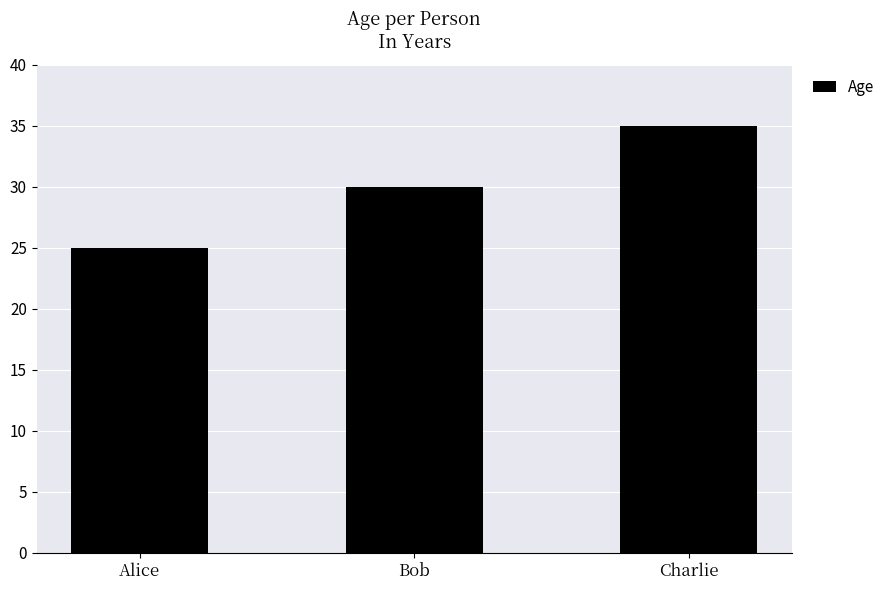

What is the label of the 2nd bar from the left?

Bob